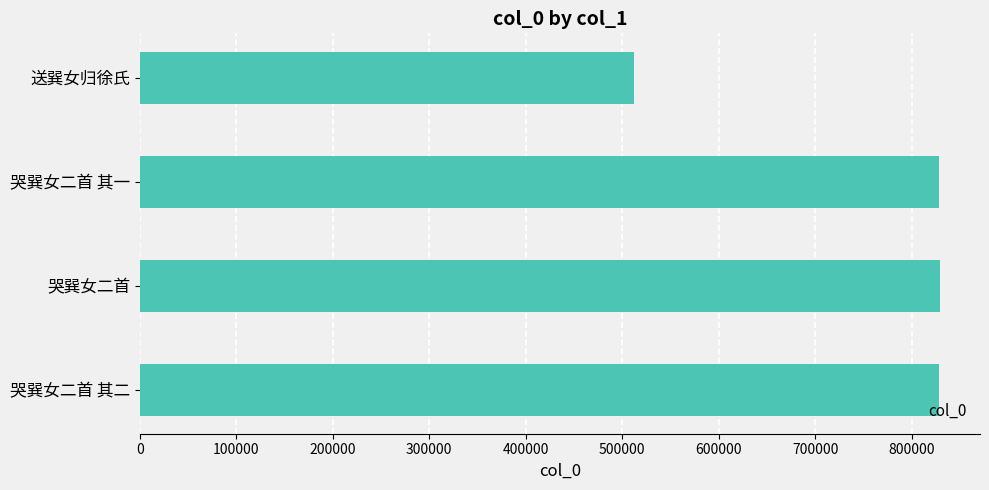

Where is the data nearest to the value 671058?

哭巽女二首 其一